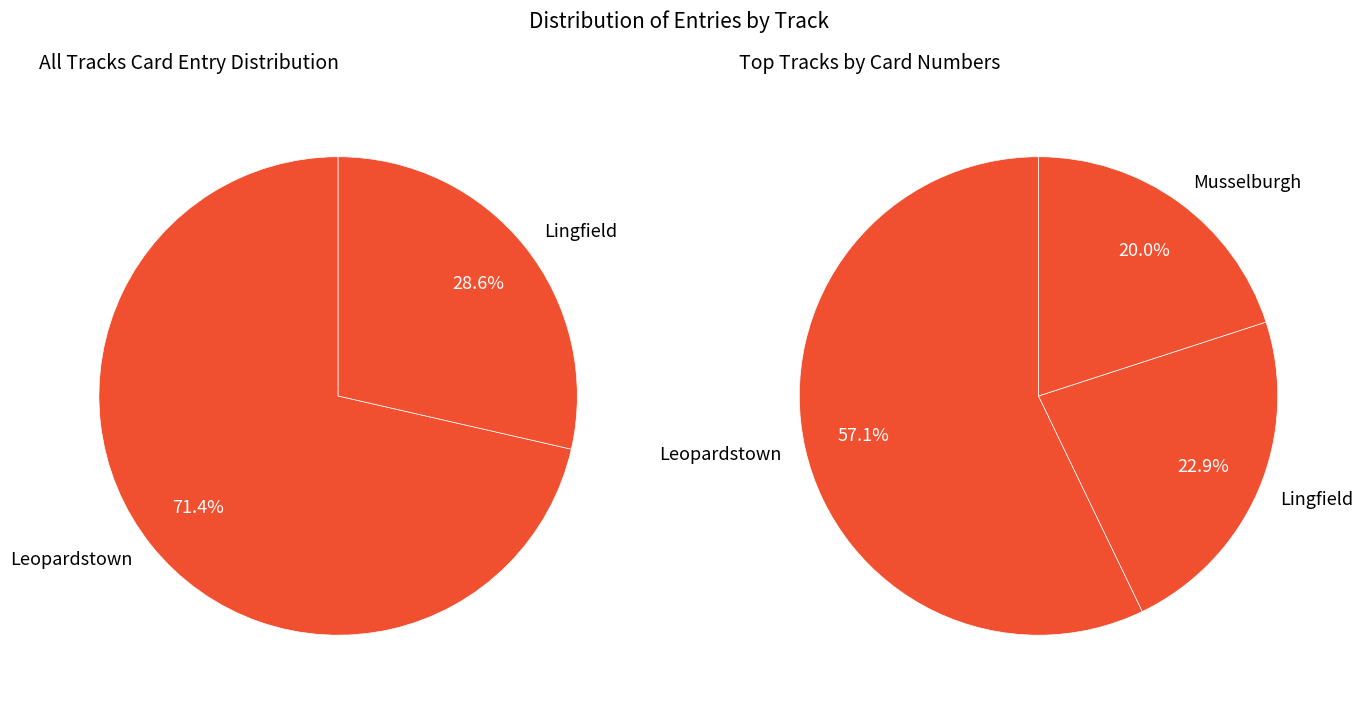

Rank the categories by value from lowest to highest.

Musselburgh, Lingfield, Leopardstown